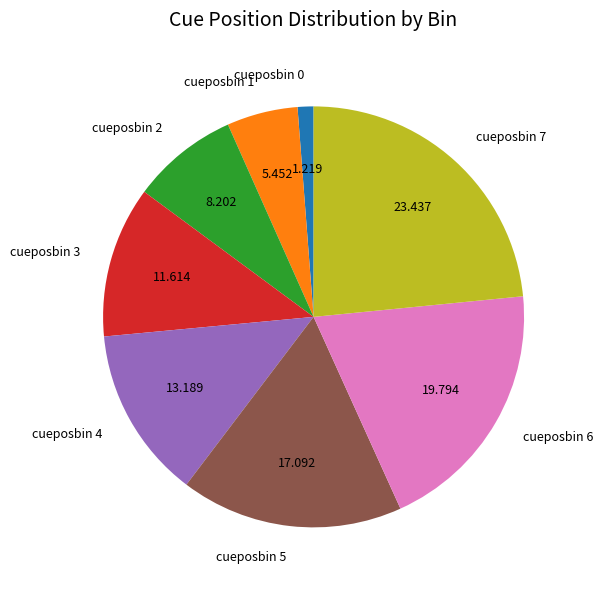

Is cueposbin 6 the majority of the pie?

No